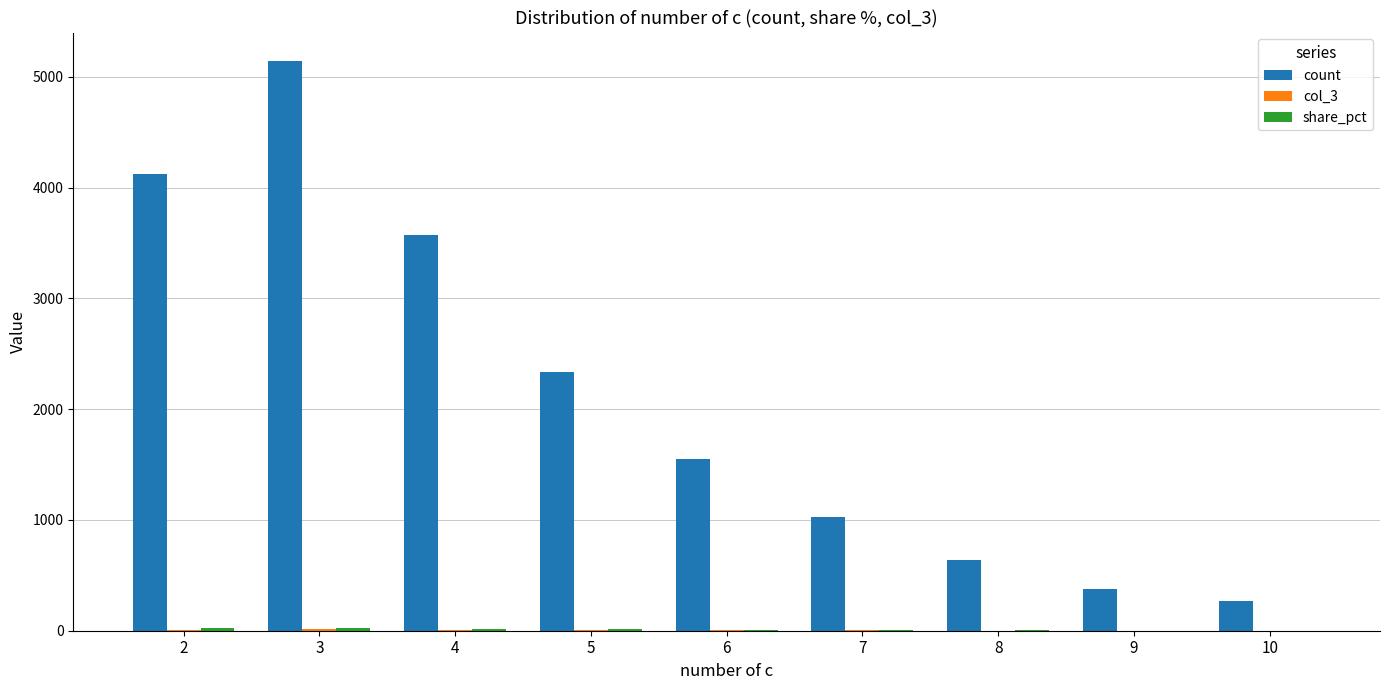

At which label is count closest to 2704?

5